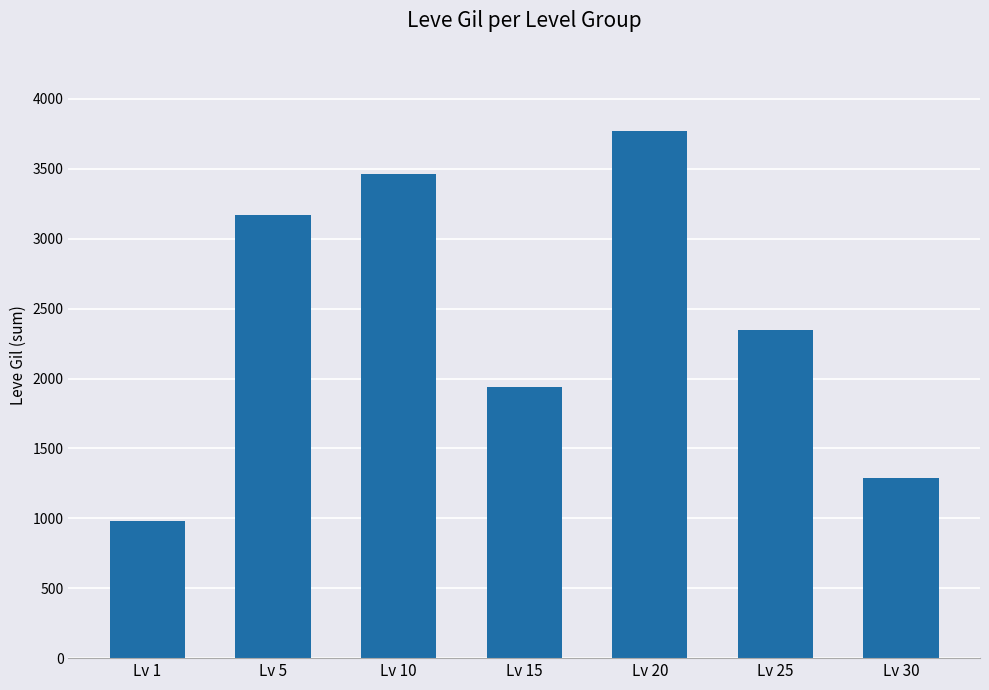

Reading right to left, extract all data points from this chart.

Lv 30=1290	Lv 25=2350	Lv 20=3770	Lv 15=1940	Lv 10=3460	Lv 5=3170	Lv 1=981